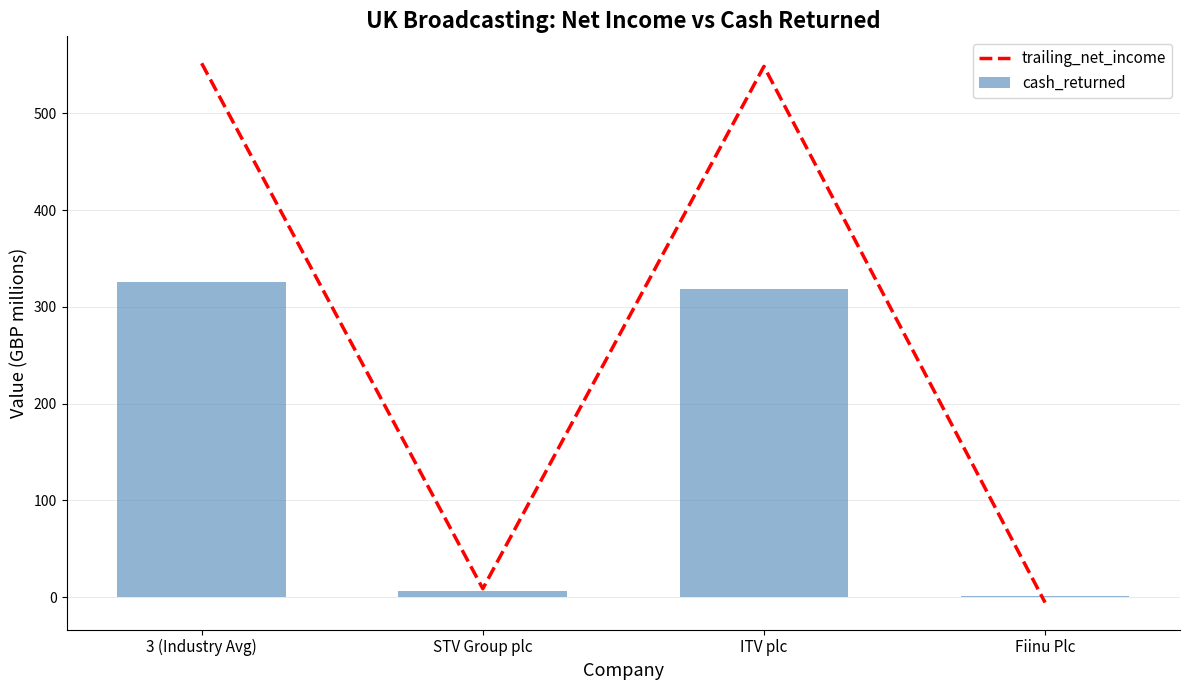

Rank the series by their maximum value, from highest to lowest.

trailing_net_income, cash_returned